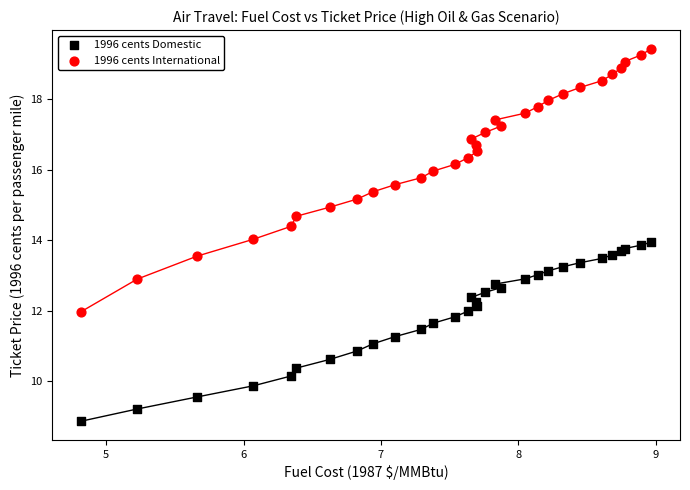

Which series reaches the maximum Y coordinate?

1996 cents International